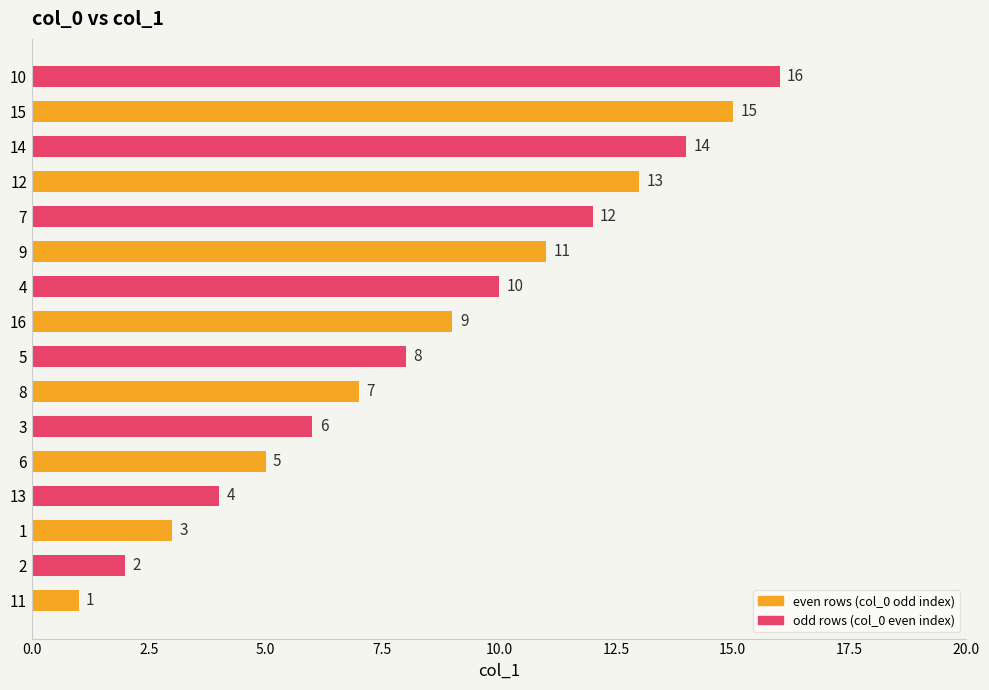

What is the sum of the values at 3 and 14?

20